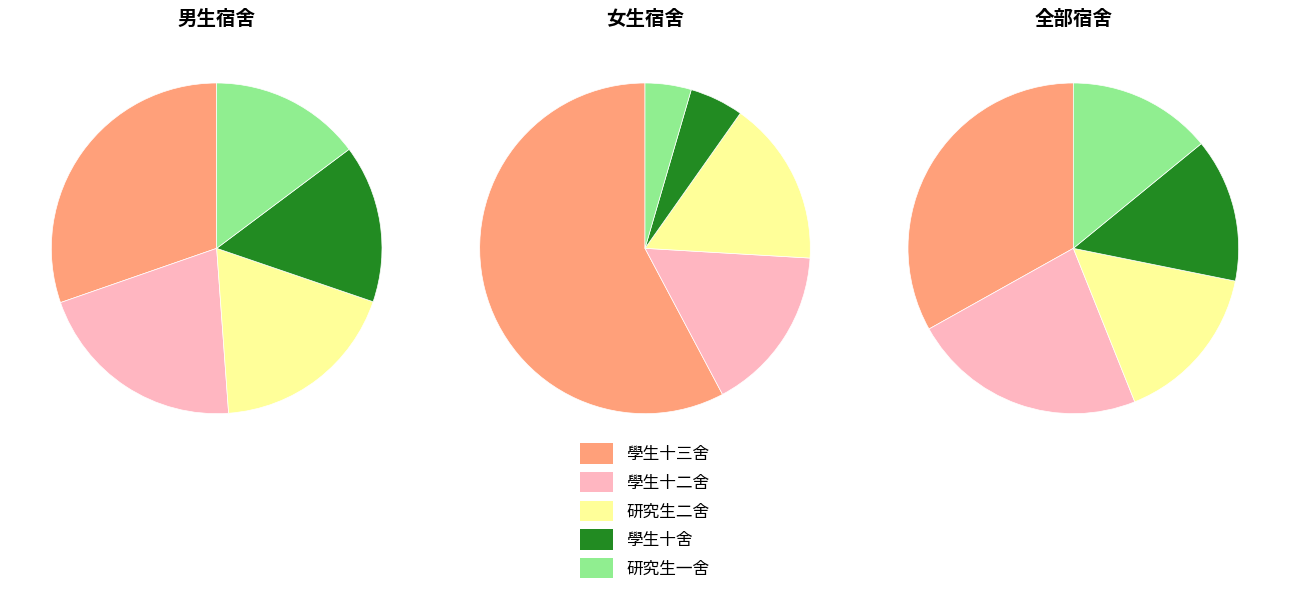

Does any single category account for the majority?

No